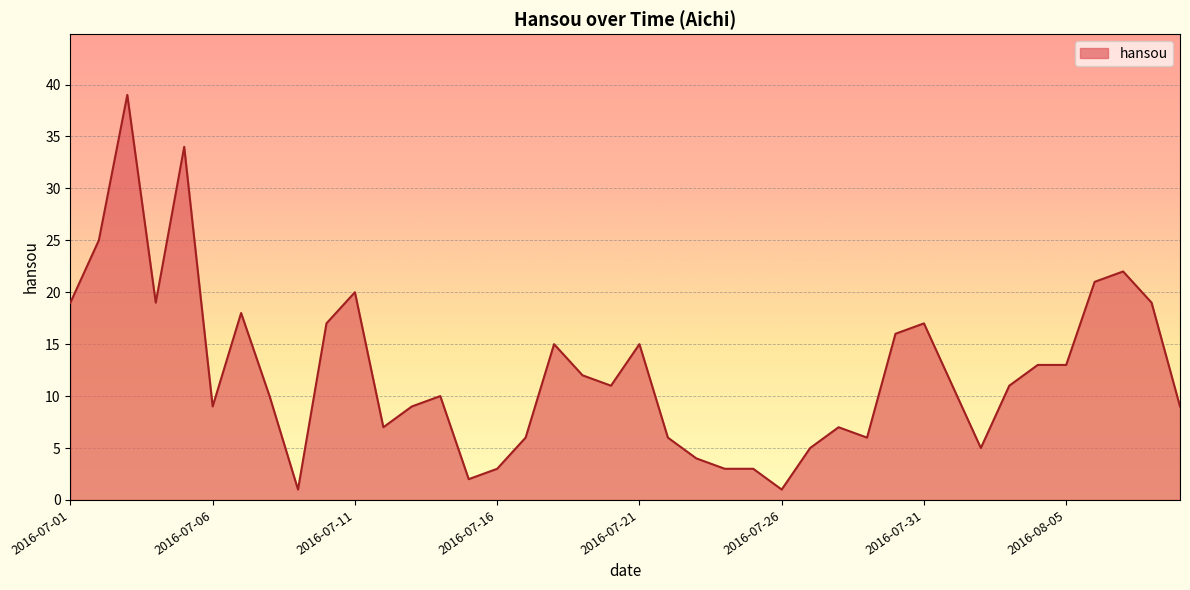

What is the greatest value displayed?

39